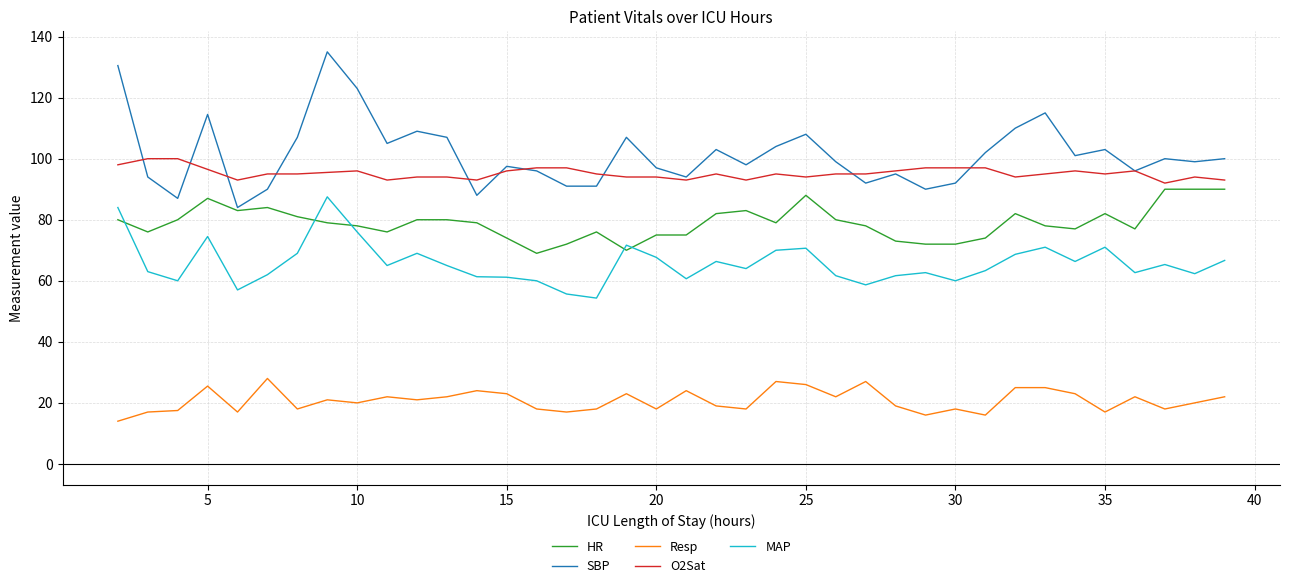

Which series has the largest range (max minus min)?

SBP